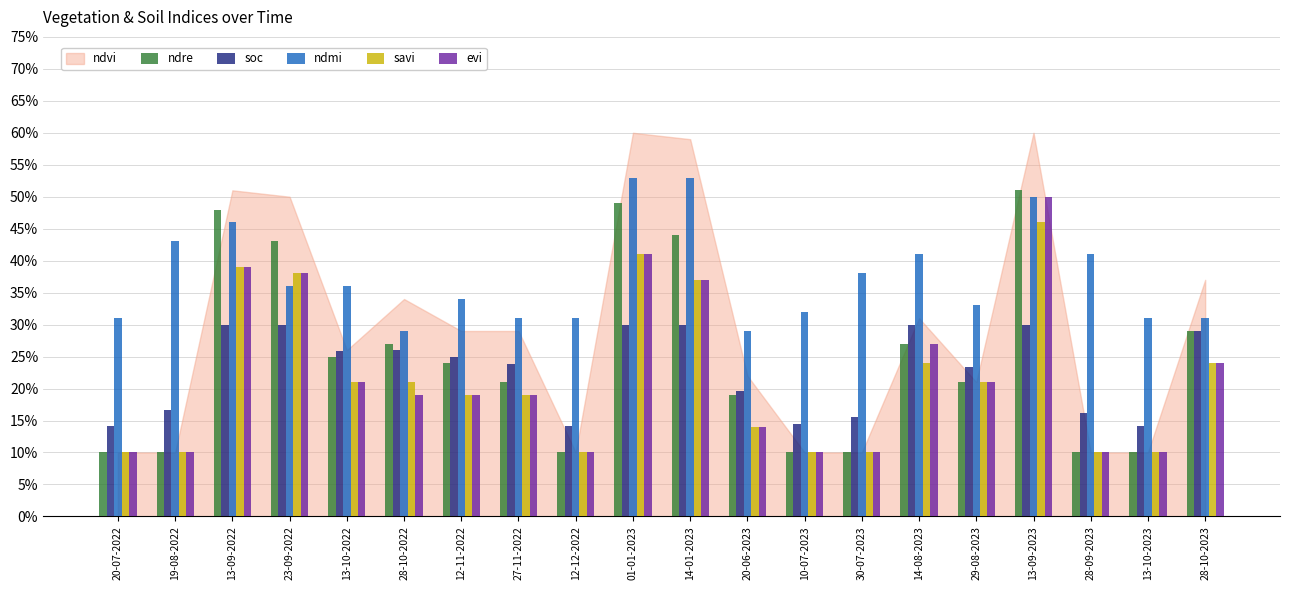

At 01-01-2023, list the series in order from largest to smallest.

ndmi, ndre, savi, evi, soc